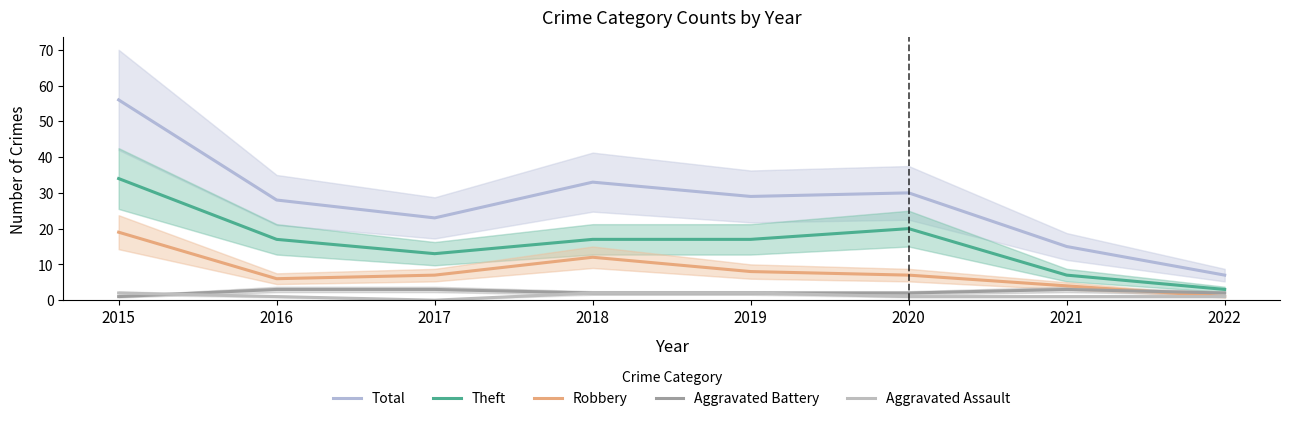

List the series in order of their peak value, highest first.

Total, Theft, Robbery, Aggravated Battery, Aggravated Assault